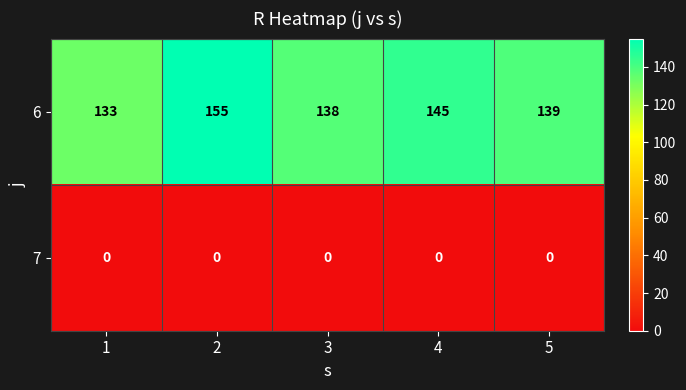

What is the difference between the highest and lowest values at 1?

133